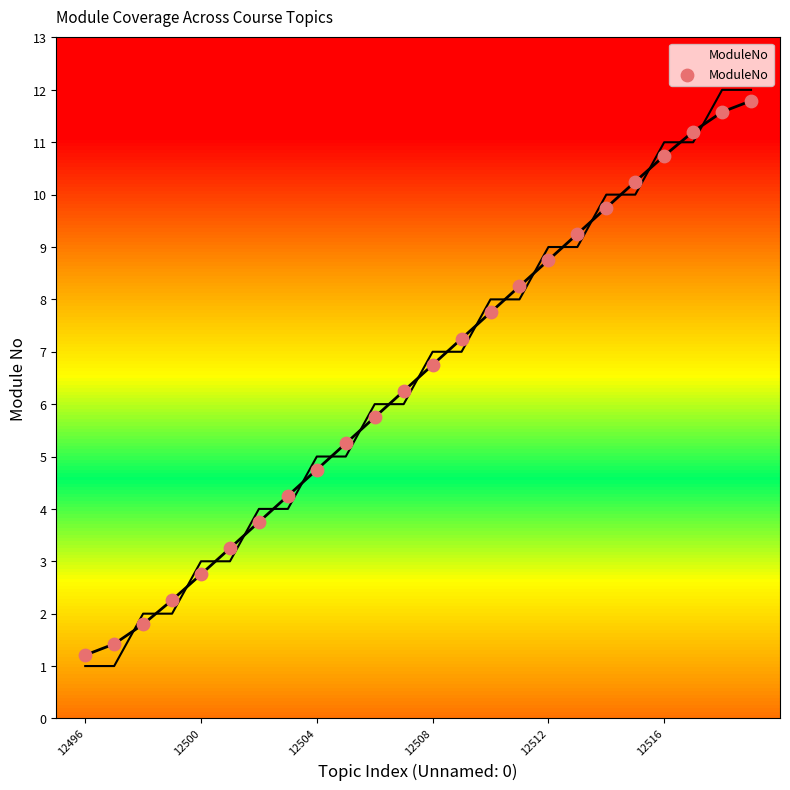

Between 12500 and 12496, which is larger?

12500